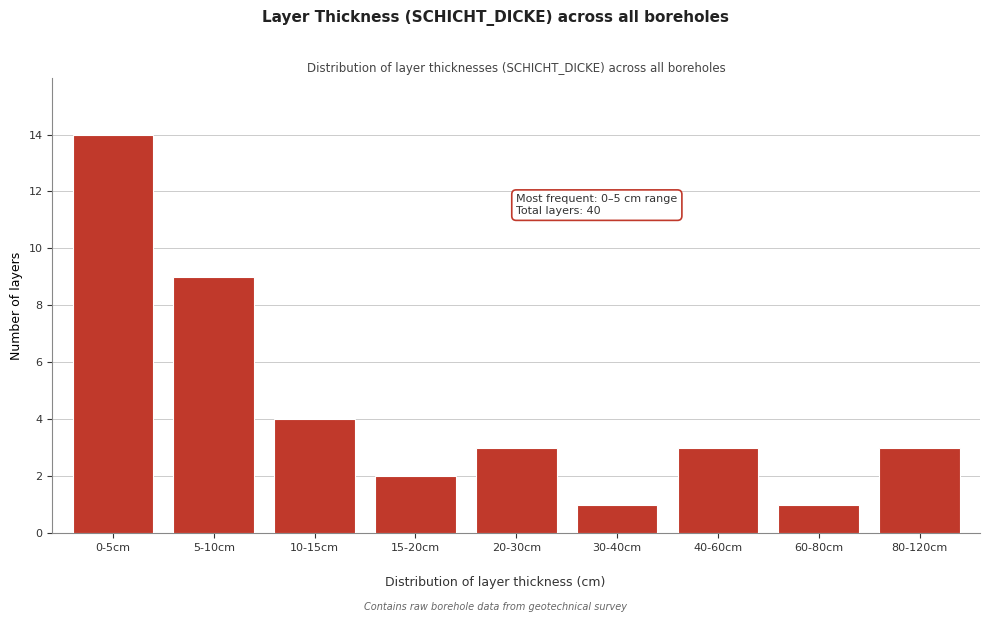

Reading left to right, transcribe all the data shown in this chart.

14	9	4	2	3	1	3	1	3